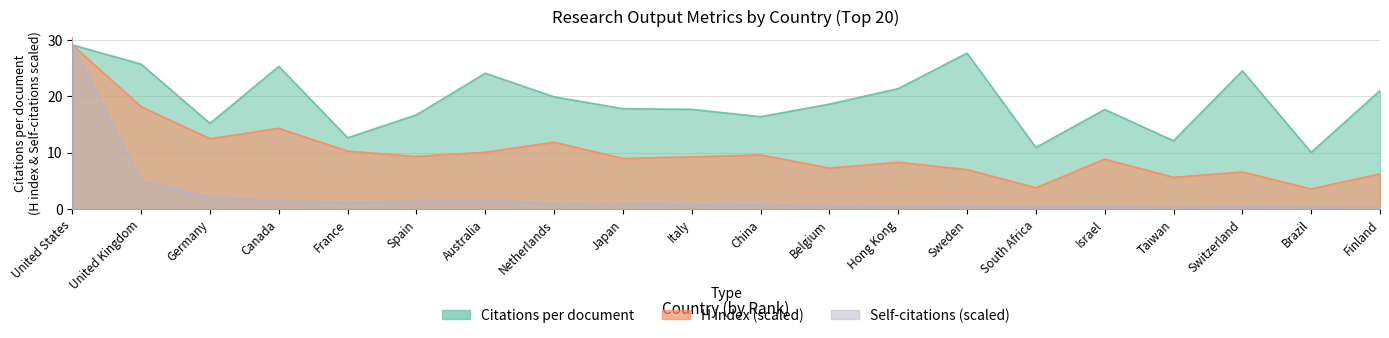

The value of Citations per document at Canada is 25.3. True or false?

True